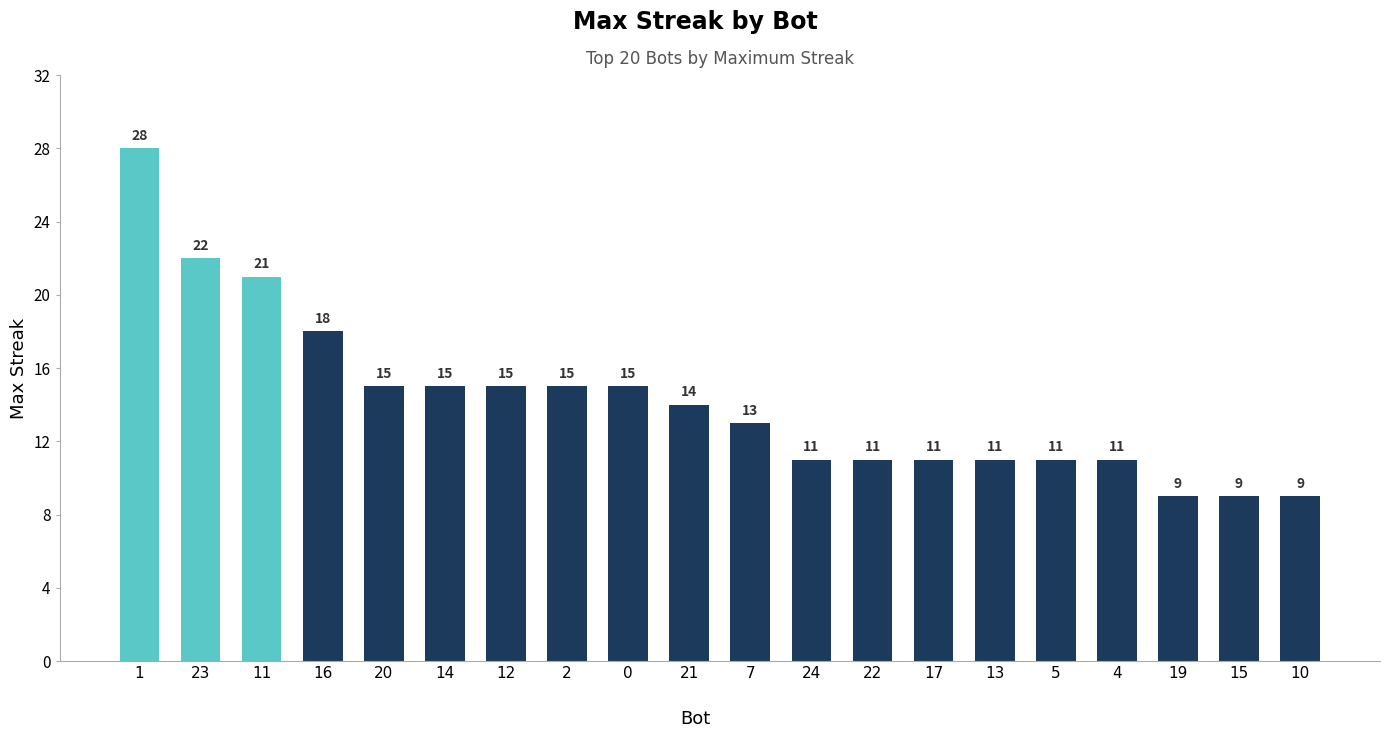

Reading left to right, what are all the values shown in this chart?

1=28	23=22	11=21	16=18	20=15	14=15	12=15	2=15	0=15	21=14	7=13	24=11	22=11	17=11	13=11	5=11	4=11	19=9	15=9	10=9